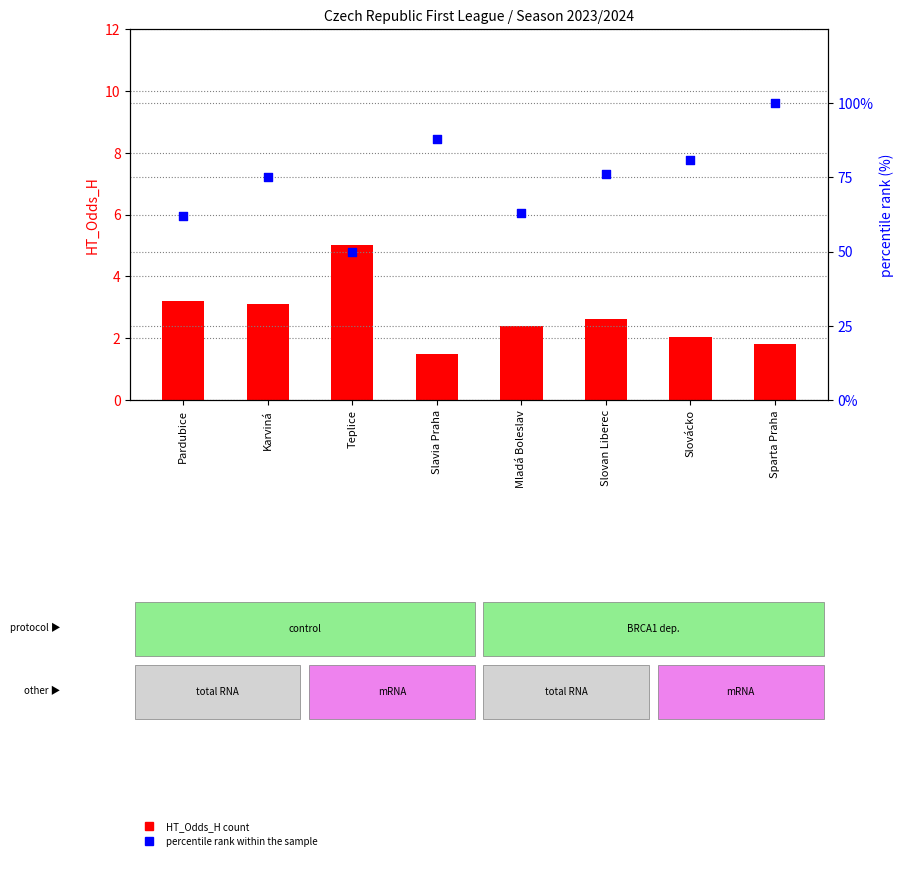

Is the value of percentile rank within the sample at Slovácko greater than the value of HT_Odds_H (count) at Slovácko?

Yes